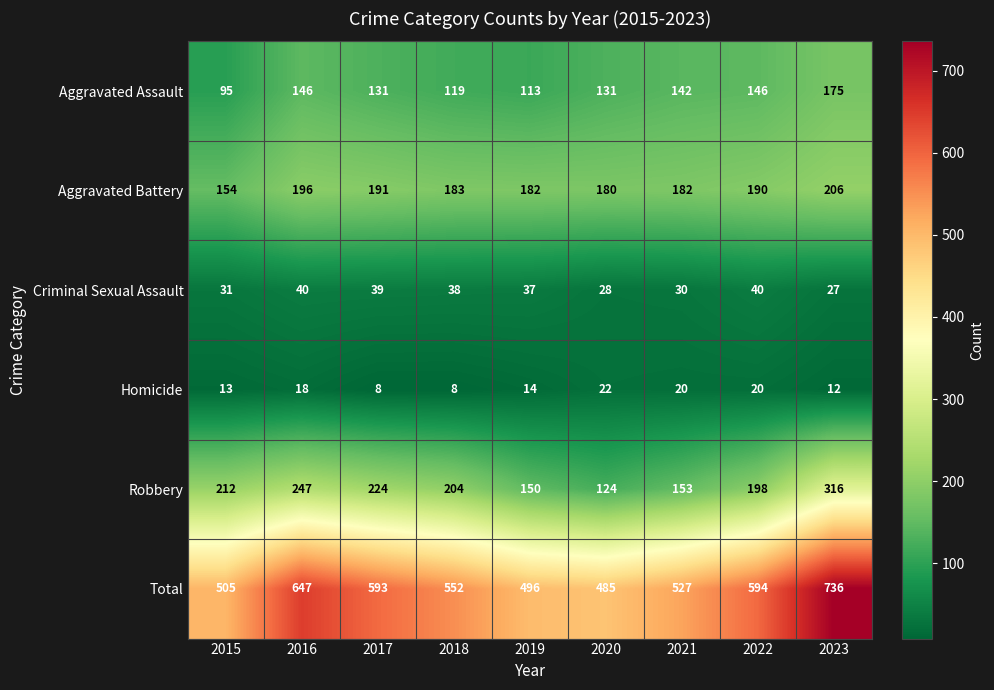

Is it true that Aggravated Assault equals 131 at 2020?

True